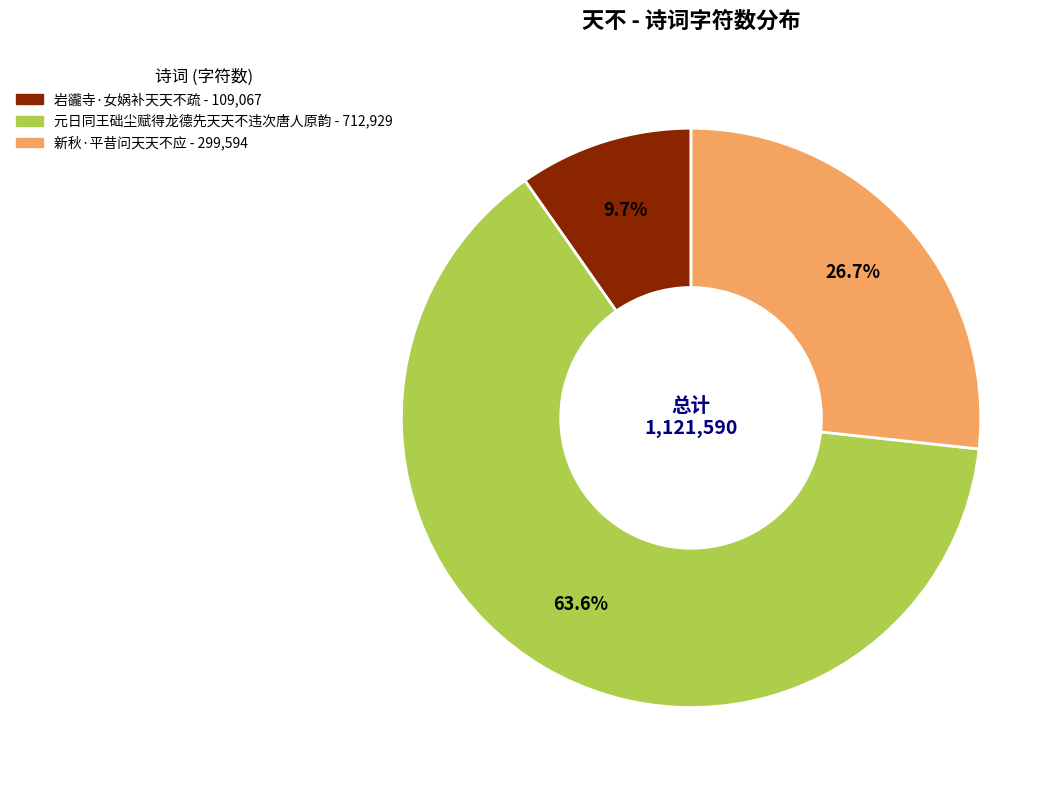

What percentage is the 新秋·平昔问天天不应 slice, to the nearest percent?

27%